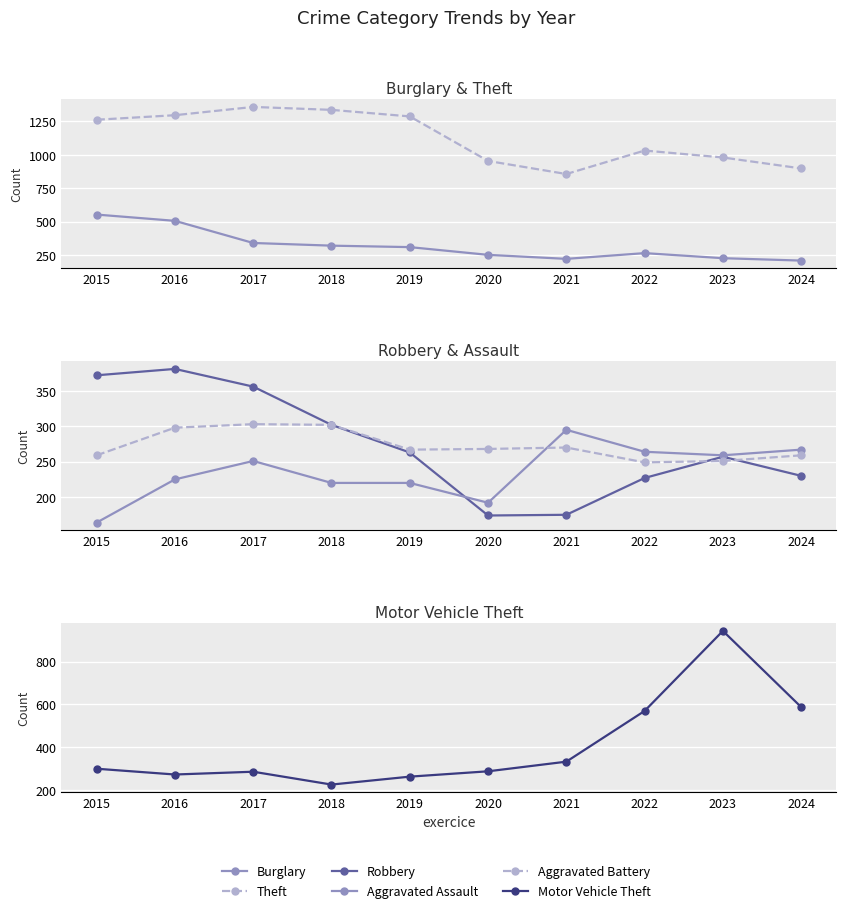

What is the difference between the maximum and minimum values in the Robbery series?

207